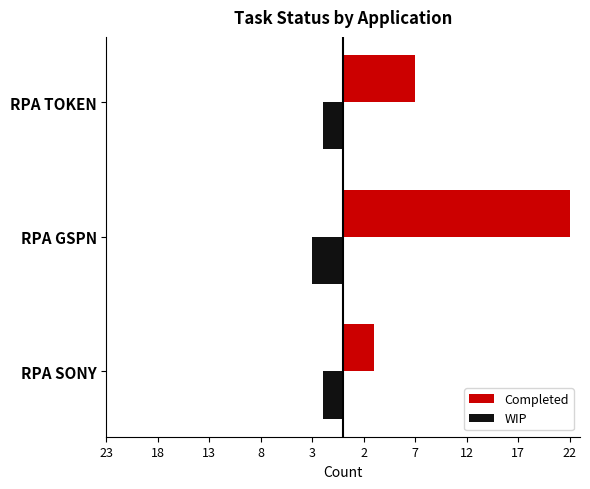

What are all the series names shown in the legend?

Completed, WIP